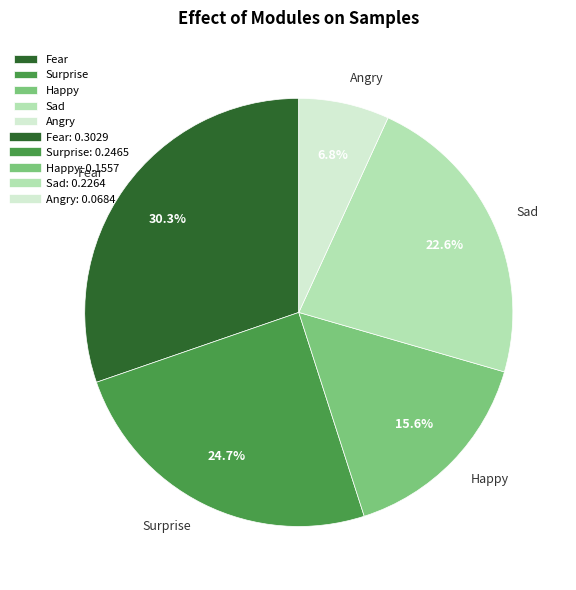

Rank the categories by value from lowest to highest.

Angry, Happy, Sad, Surprise, Fear